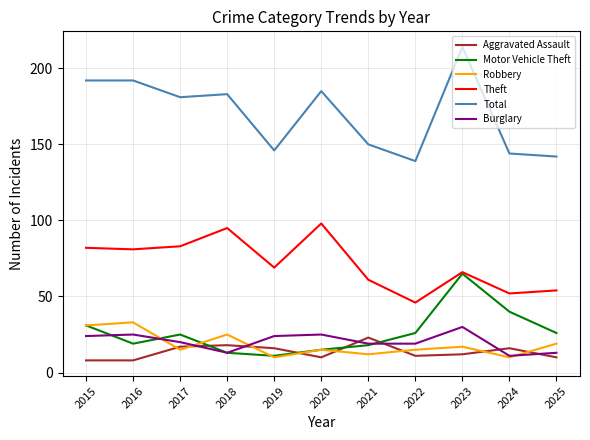

The value of Theft at 2015 is 82. True or false?

True